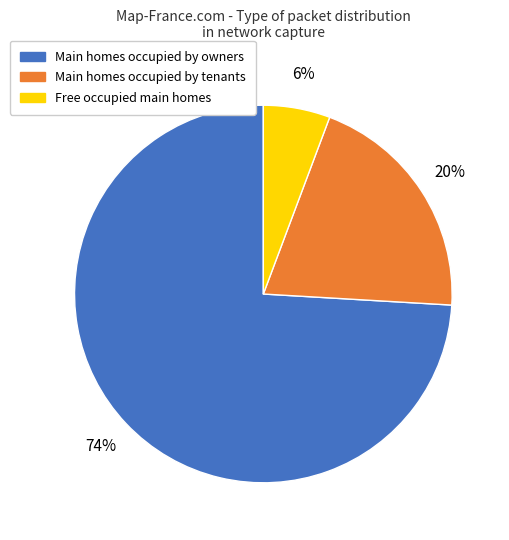

To the nearest percent, what is the average slice percentage?

33%